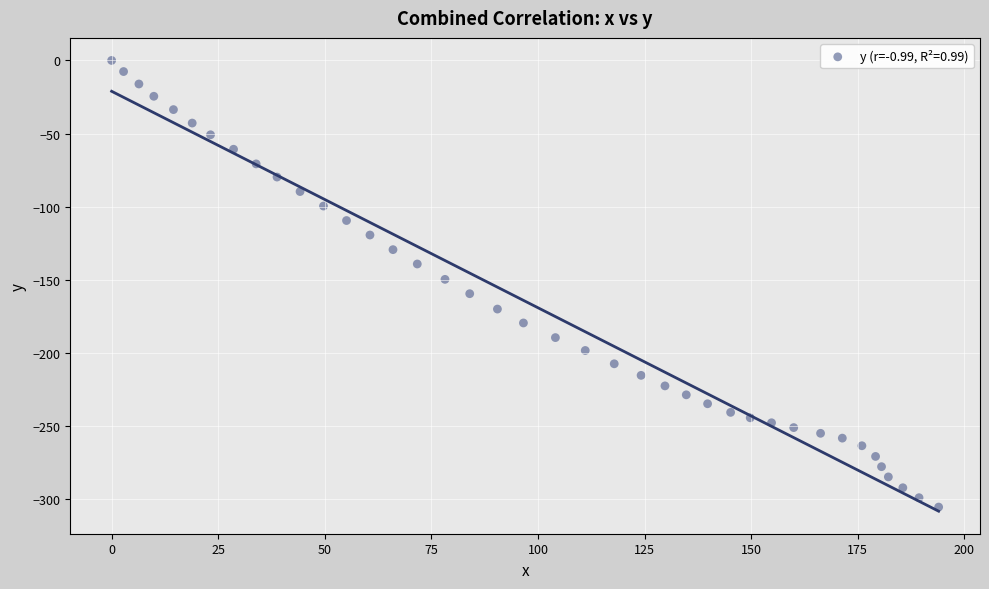

What is the range of X values (max minus min)?

194.0